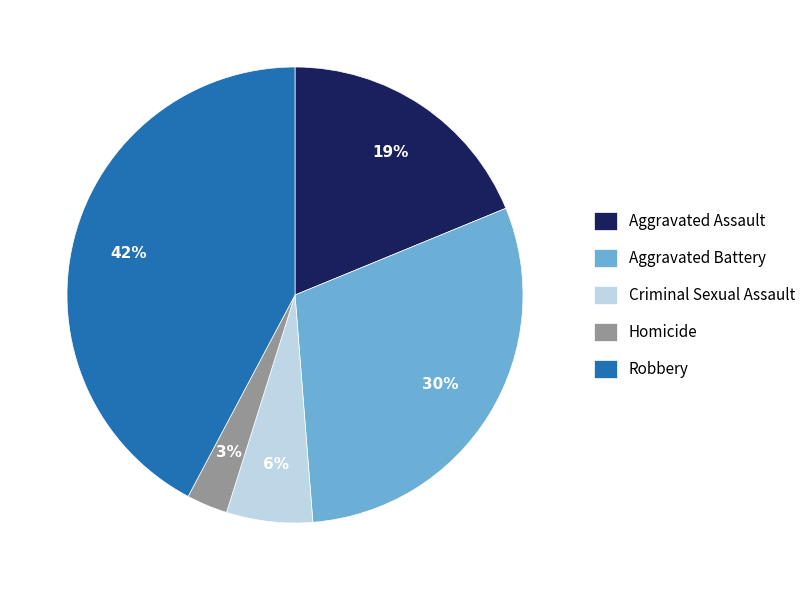

How many slices are in this pie chart?

5